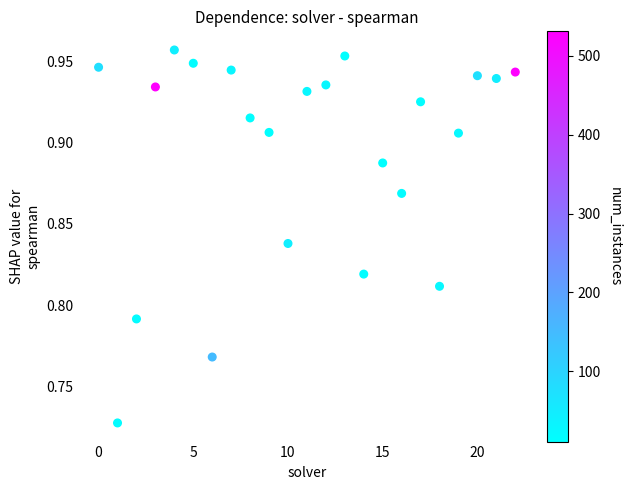

How many data points are displayed?

23